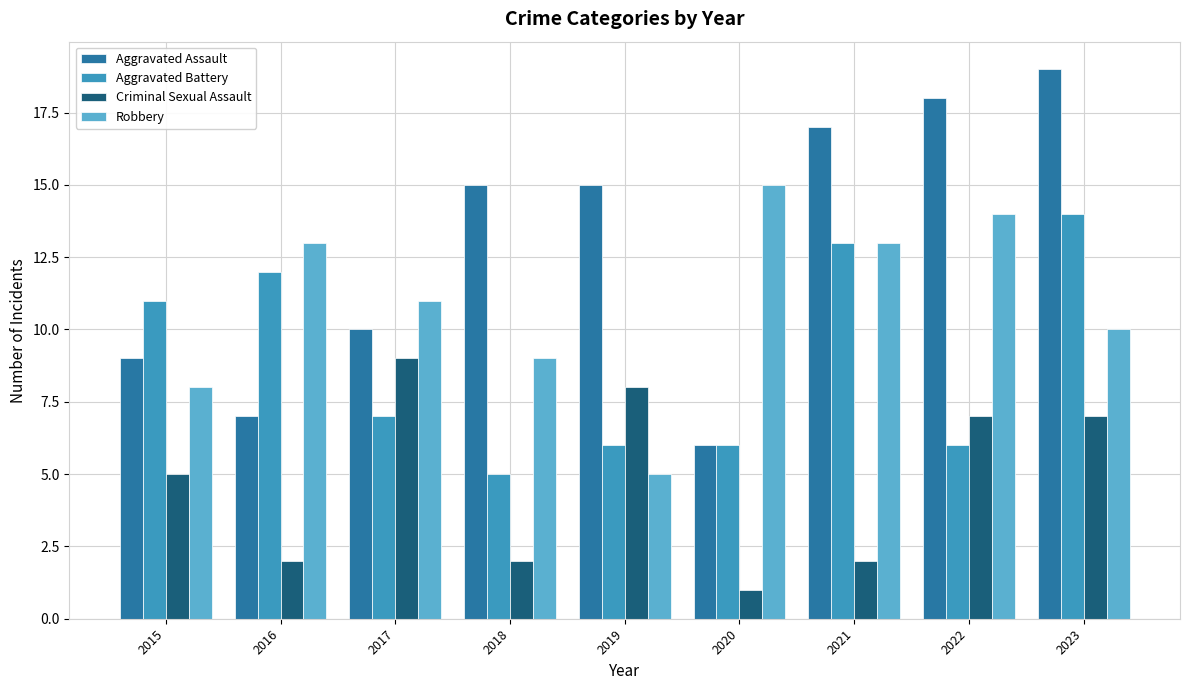

Which category has the highest value in the Aggravated Assault series?

2023